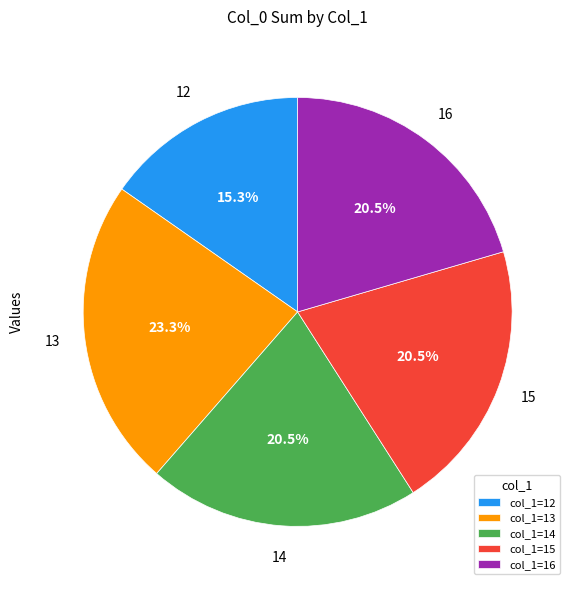

Does col_1=13 represent more than half of the total?

No